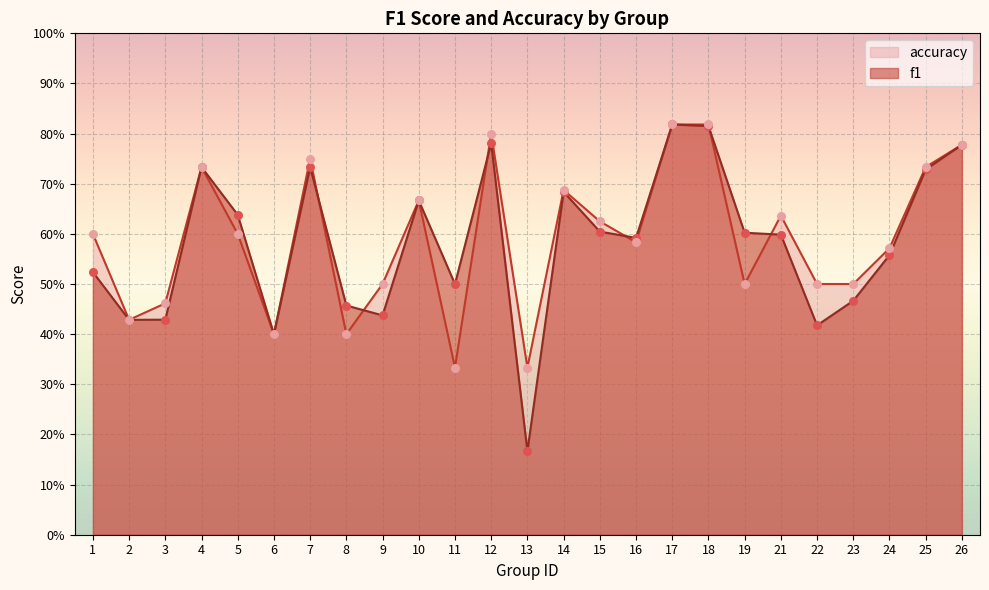

Which series contains the lowest Y value?

f1